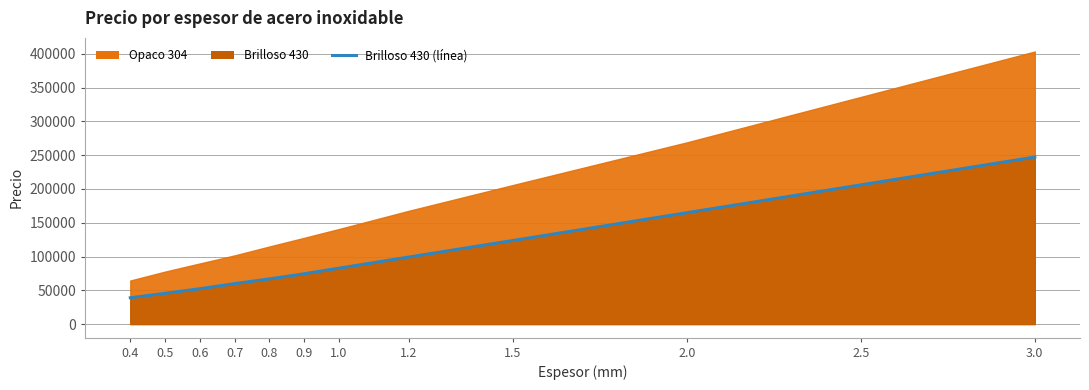

The chart shows a value of 66840 at 0.8. True or false?

True